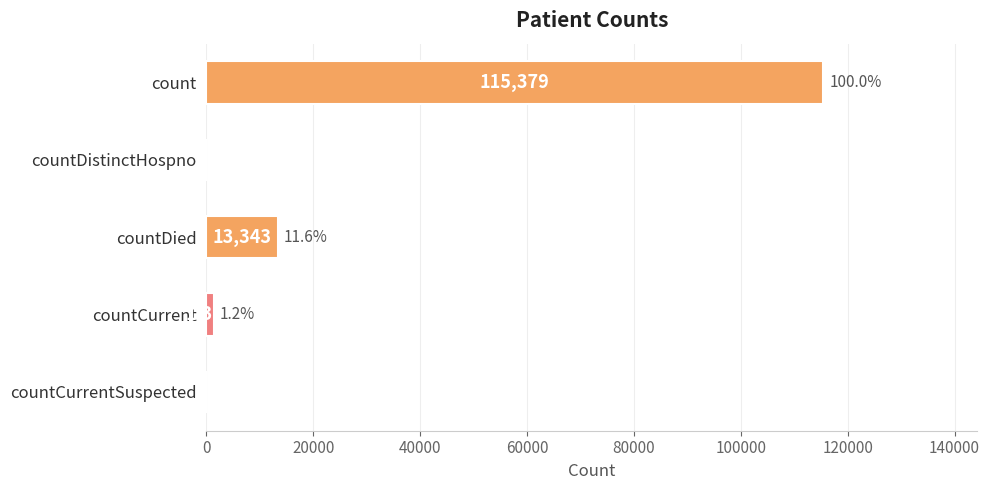

How many series are shown in this chart?

1